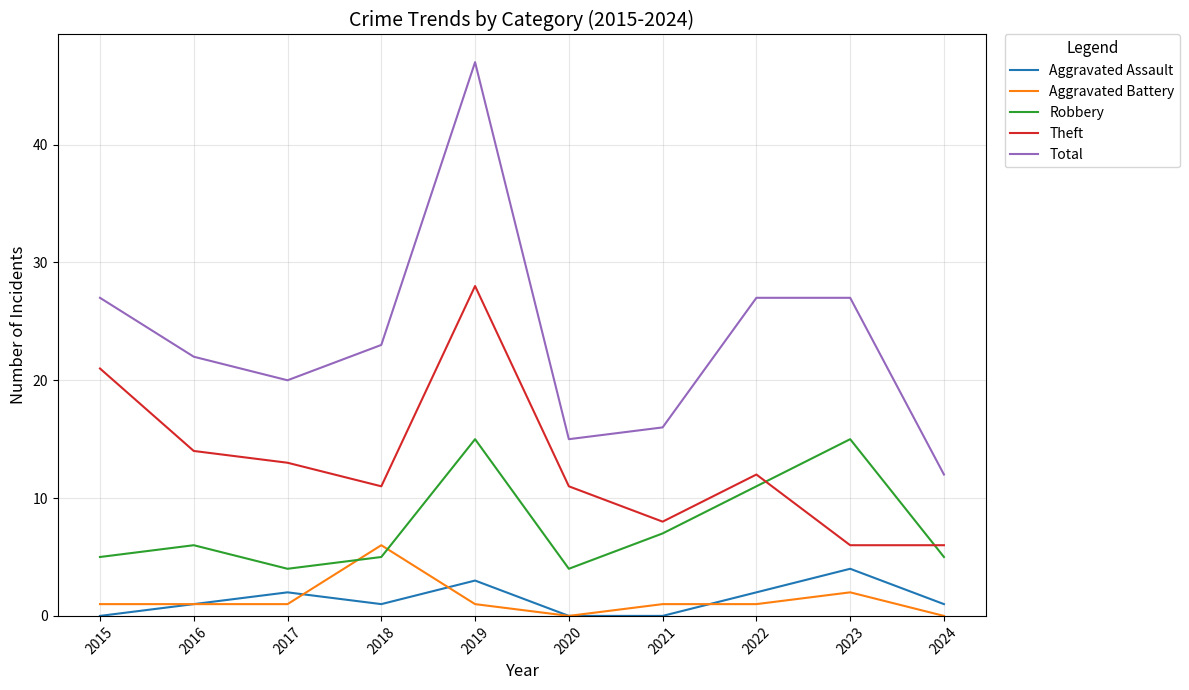

What are all the series names shown in the legend?

Aggravated Assault, Aggravated Battery, Robbery, Theft, Total